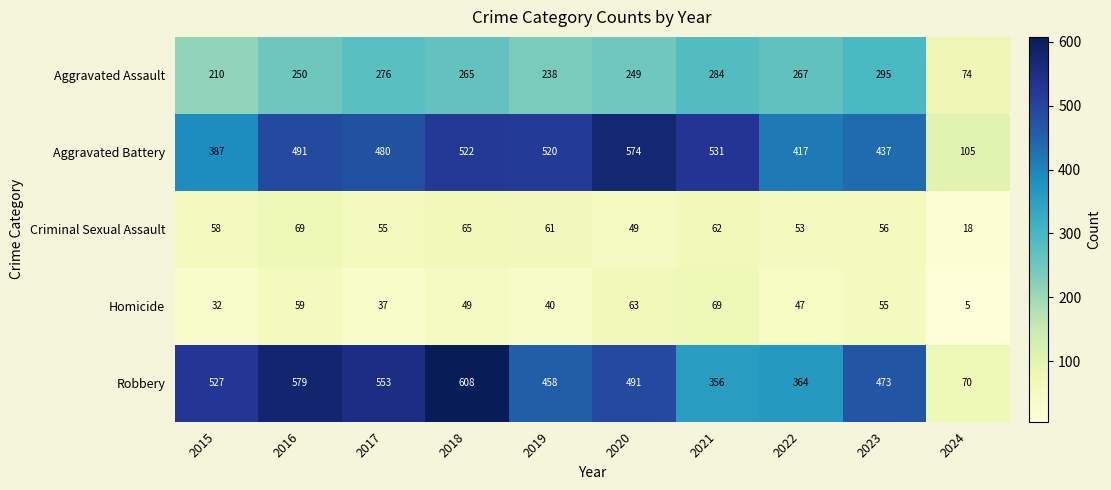

How many data points does each series have?

10